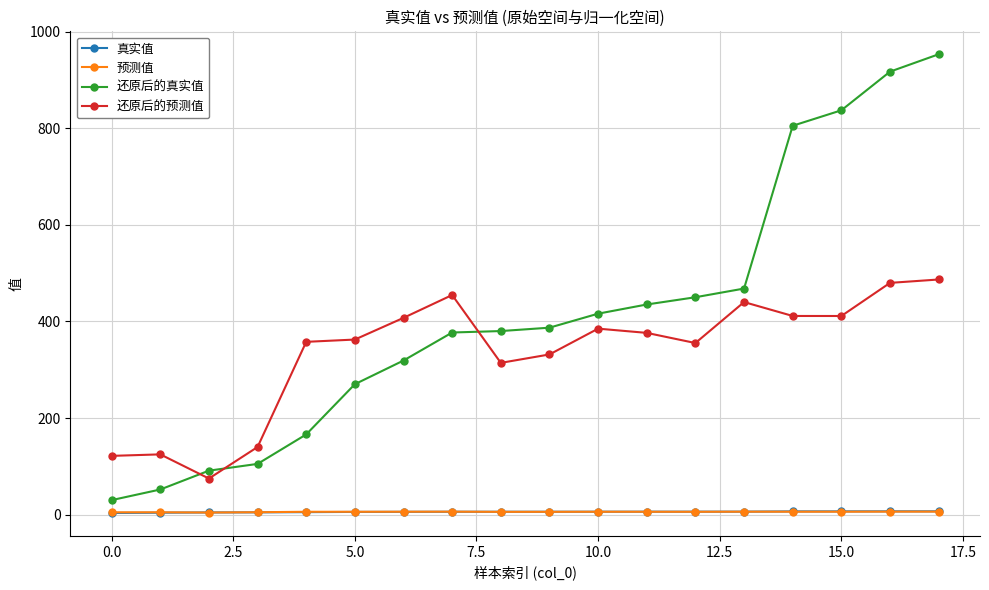

How many distinct data groups are displayed?

4